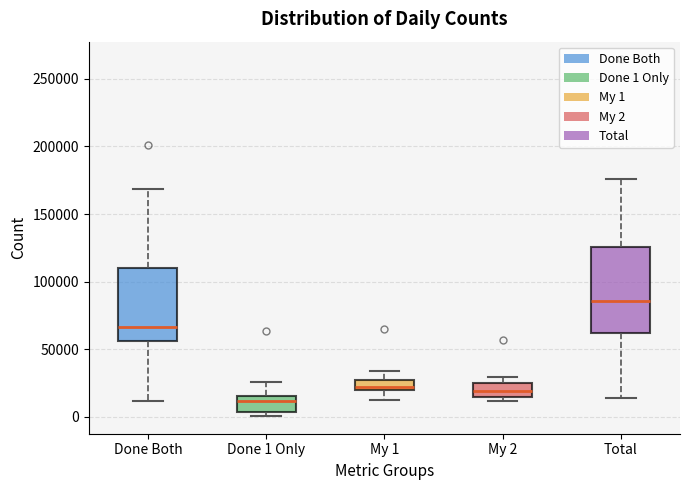

Comparing the boxes themselves (not the whiskers), which one is the tallest?

Total